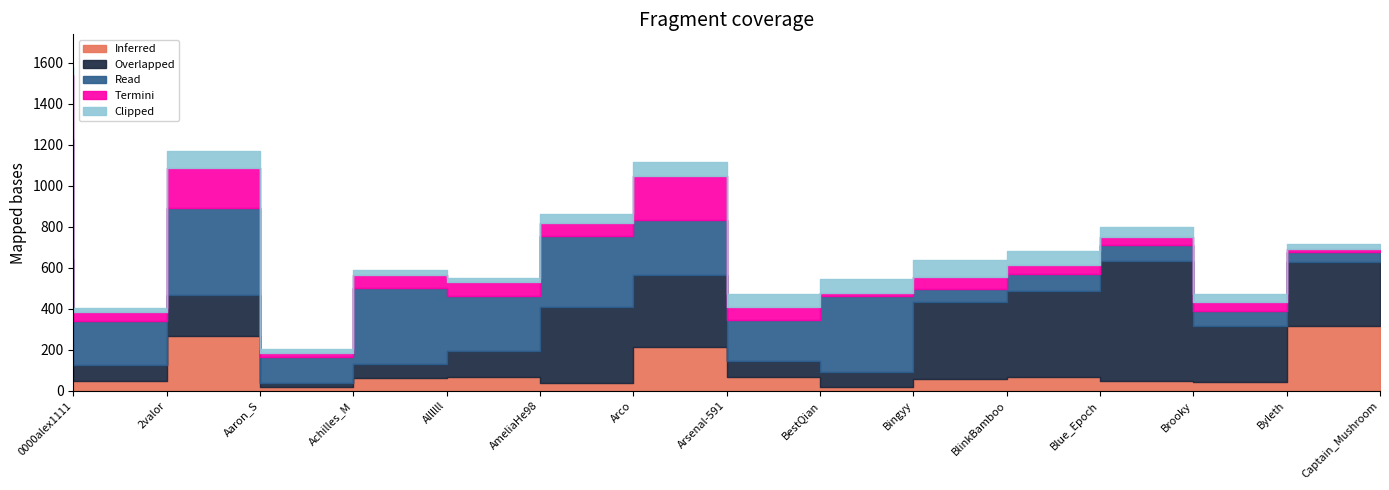

True or false: Clipped has more than 1 points higher than both neighbors.

True